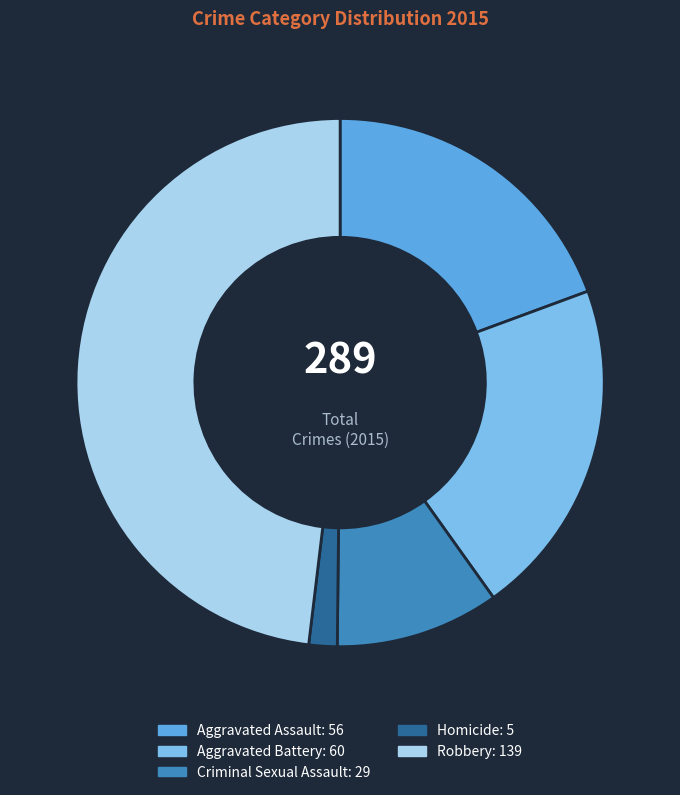

Does any single category account for the majority?

No